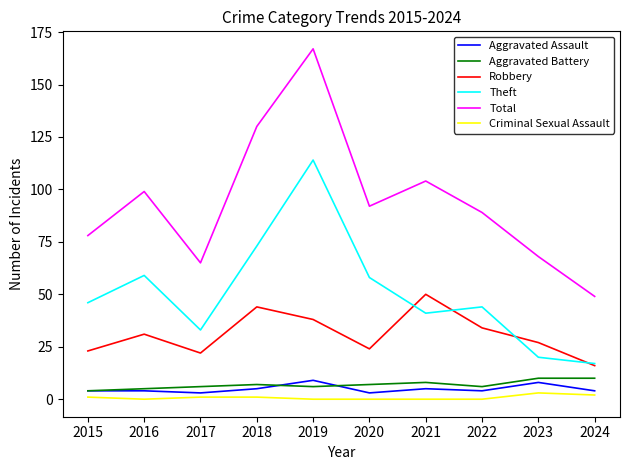

Which series has the widest spread of values?

Total